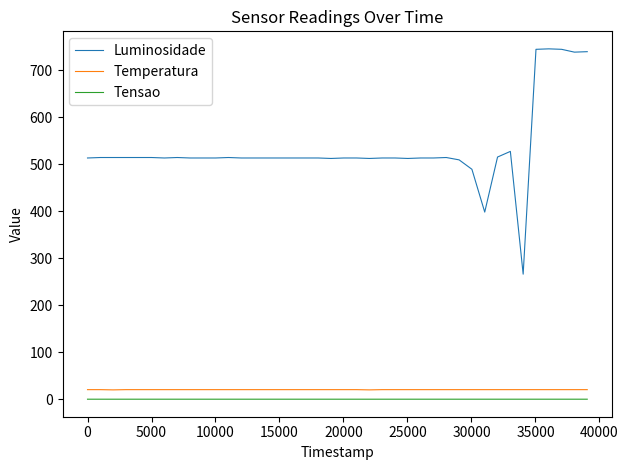

True or false: Luminosidade and Tensao cross at least once.

False